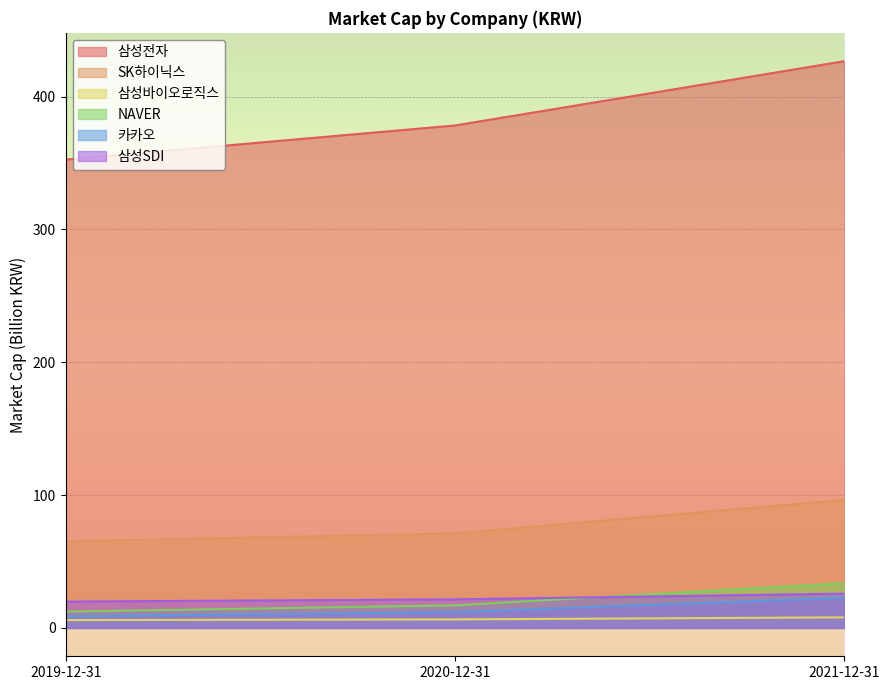

How many lines are shown in the chart?

6